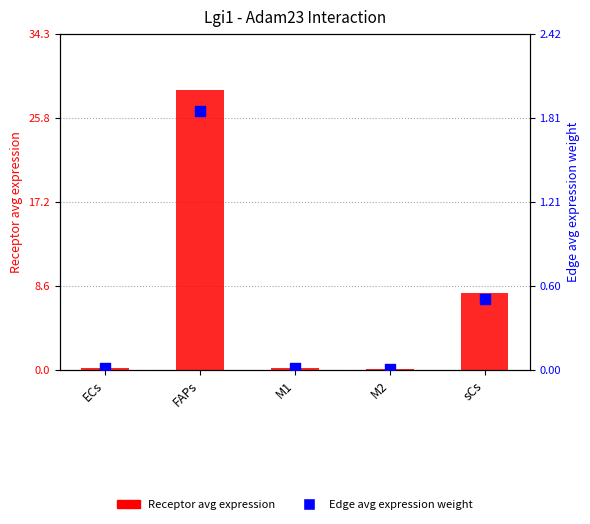

At which category is the sum across all series the highest?

FAPs